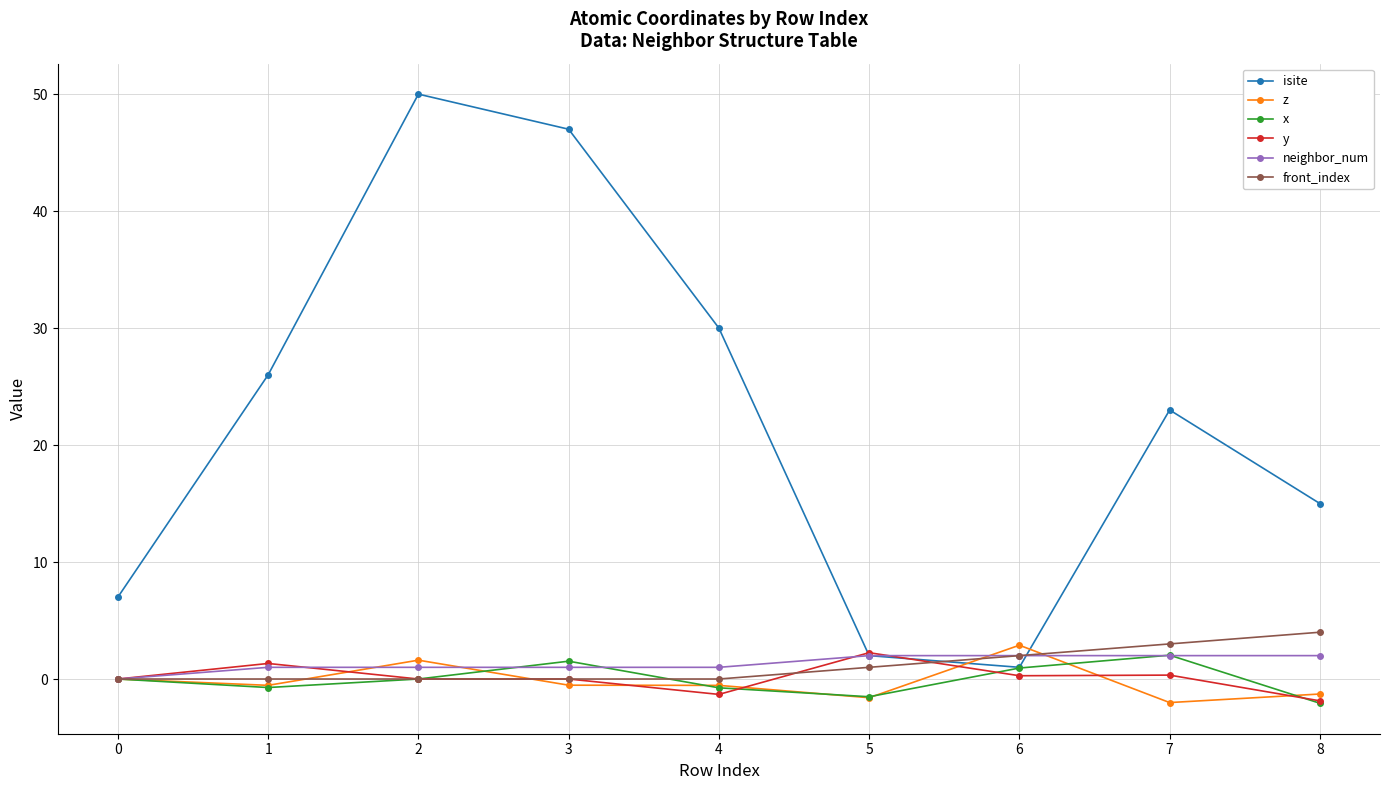

Which series changed the most between 2 and 5?

isite